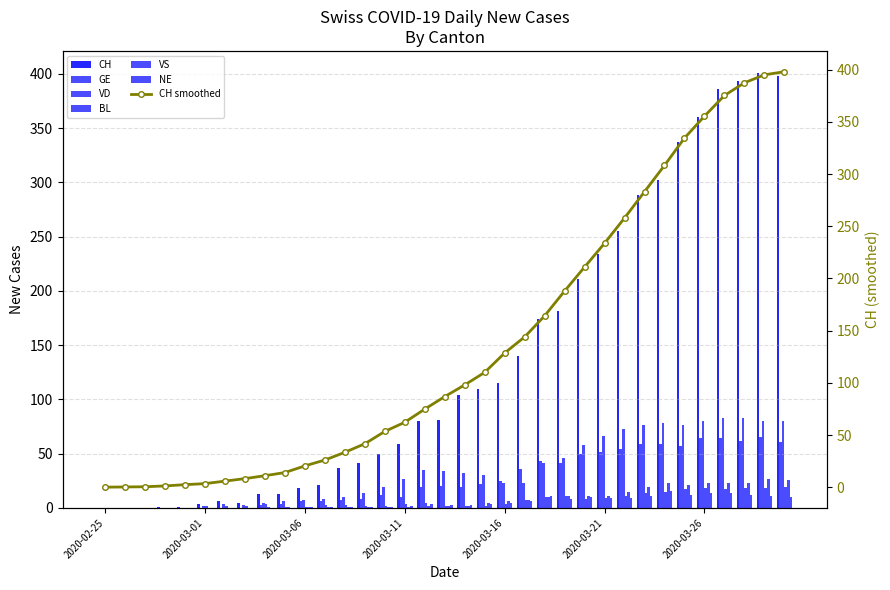

What is the sum of all VS values?

275